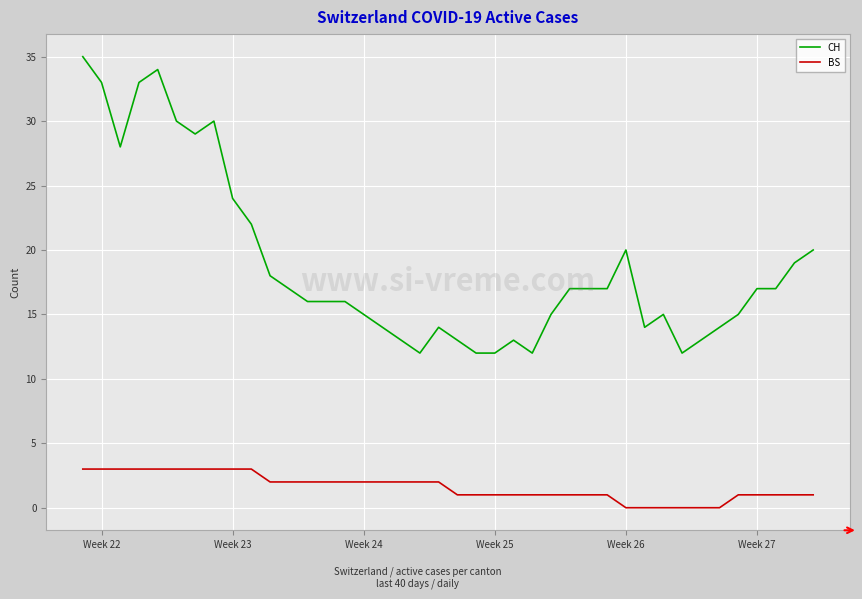

Which series has the widest spread of values?

CH